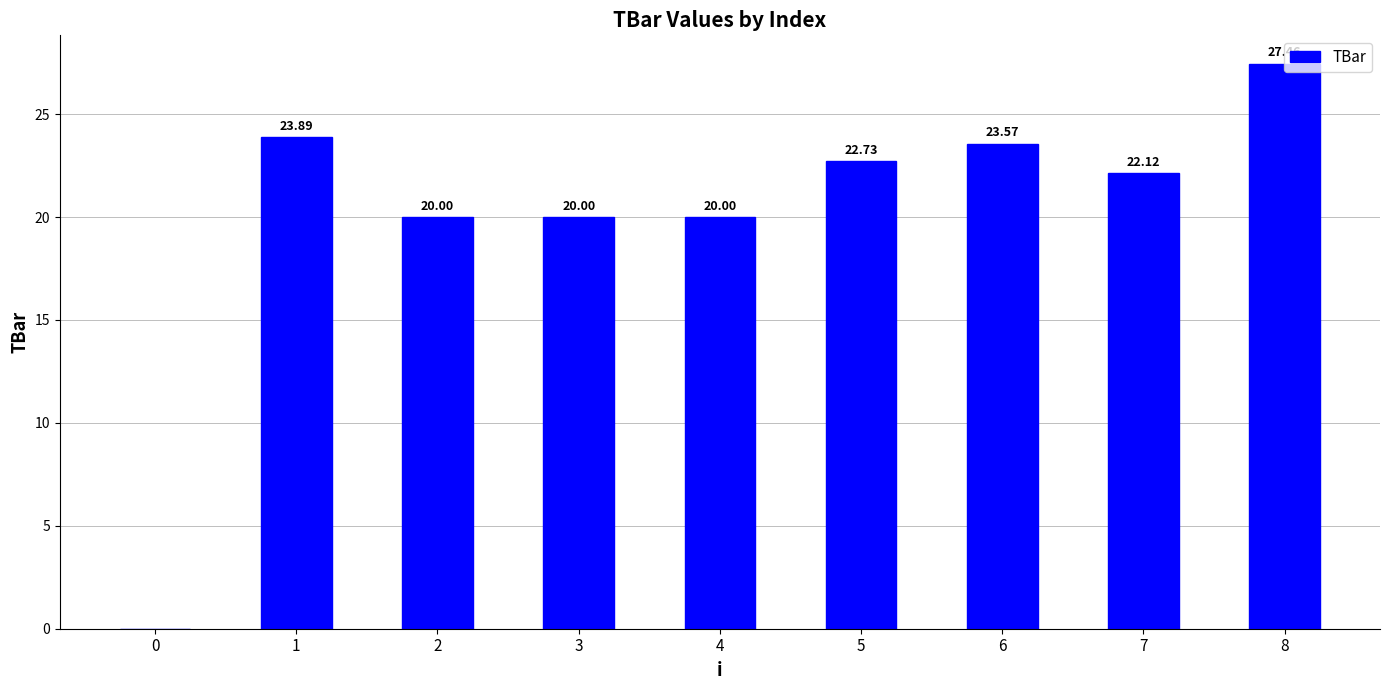

Reading left to right, what are all the values shown in this chart?

0=0.0	1=23.9	2=20.0	3=20.0	4=20.0	5=22.7	6=23.6	7=22.1	8=27.5